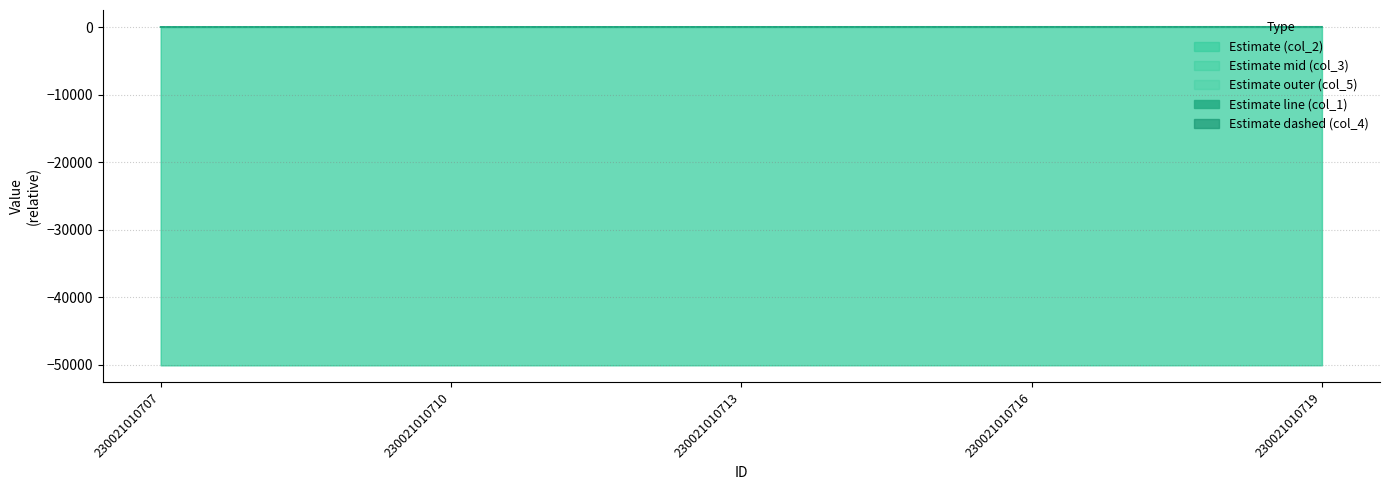

How many data points does each series have?

5